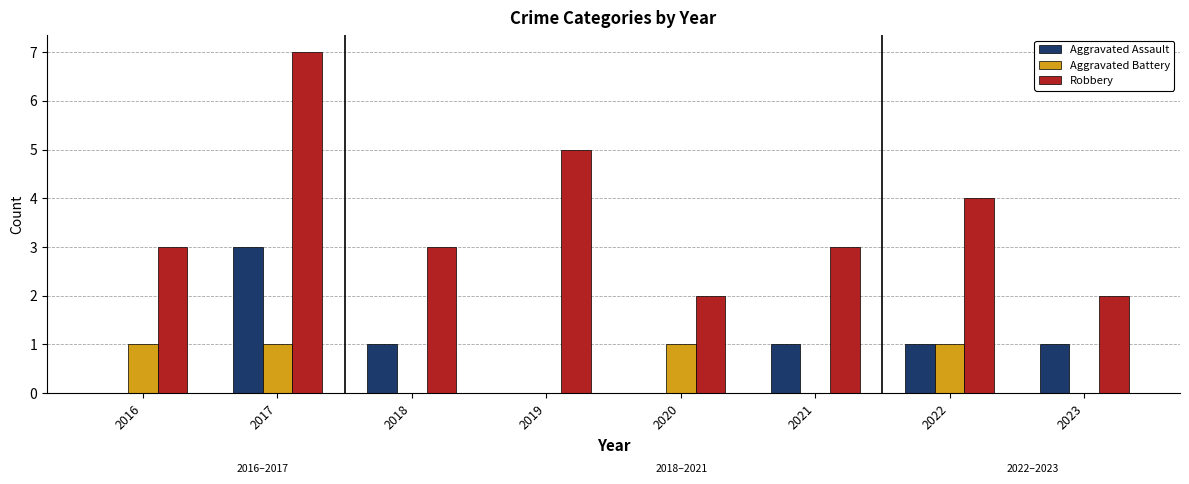

At which label is Robbery closest to 4?

2022